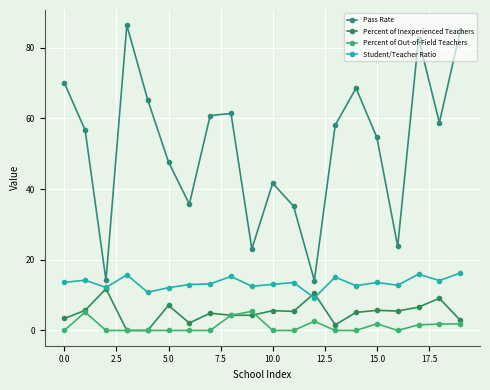

How many series are shown in this chart?

4